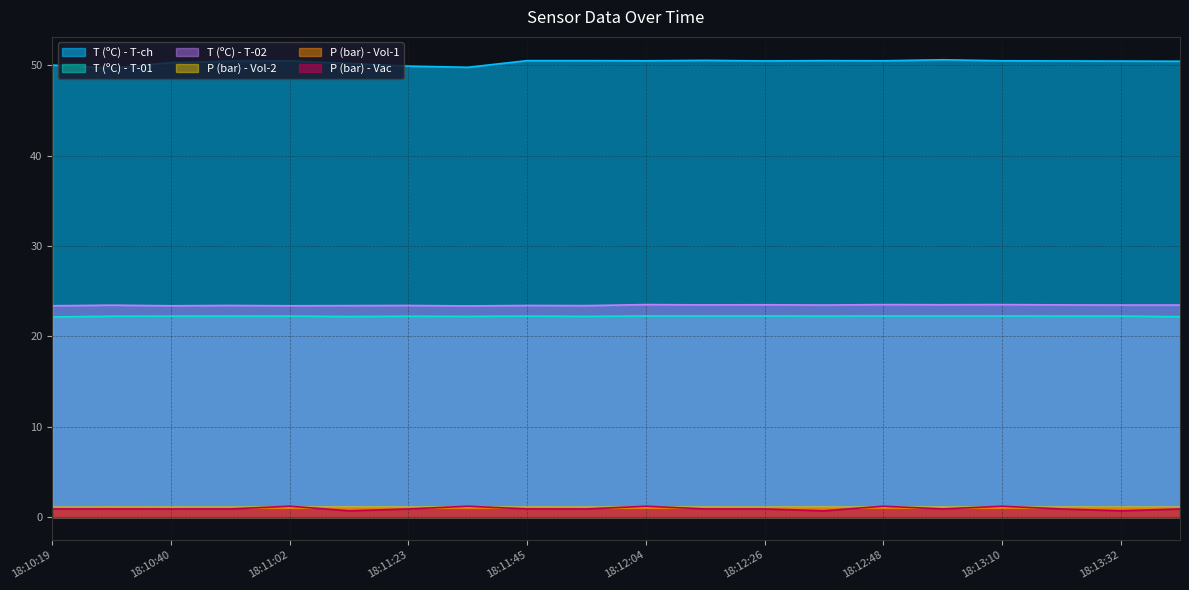

Rank the series by their maximum value, from highest to lowest.

T (ºC) - T-ch, T (ºC) - T-02, T (ºC) - T-01, P (bar) - Vac, P (bar) - Vol-2, P (bar) - Vol-1